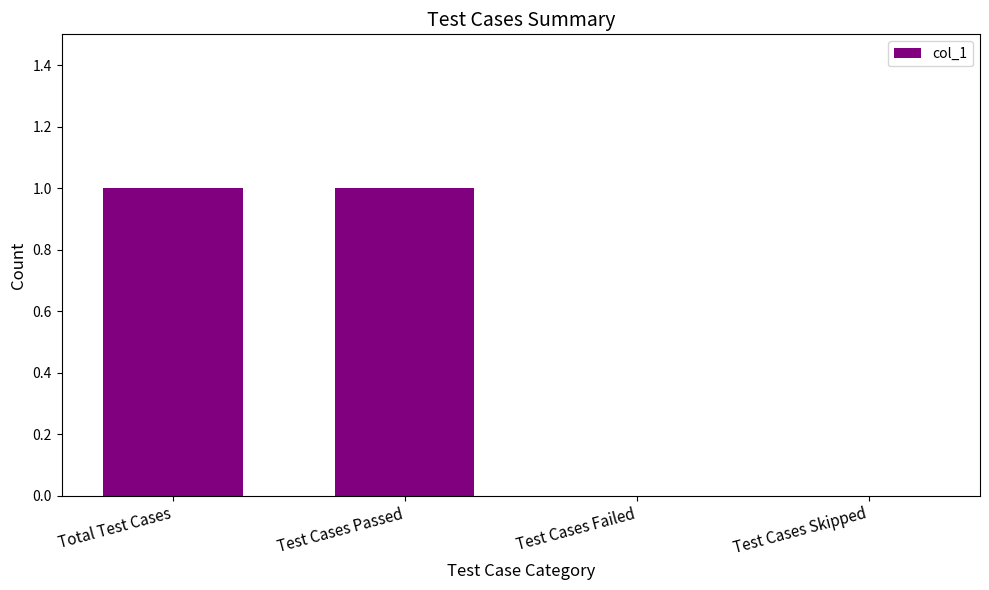

Count the number of categories in the chart.

4